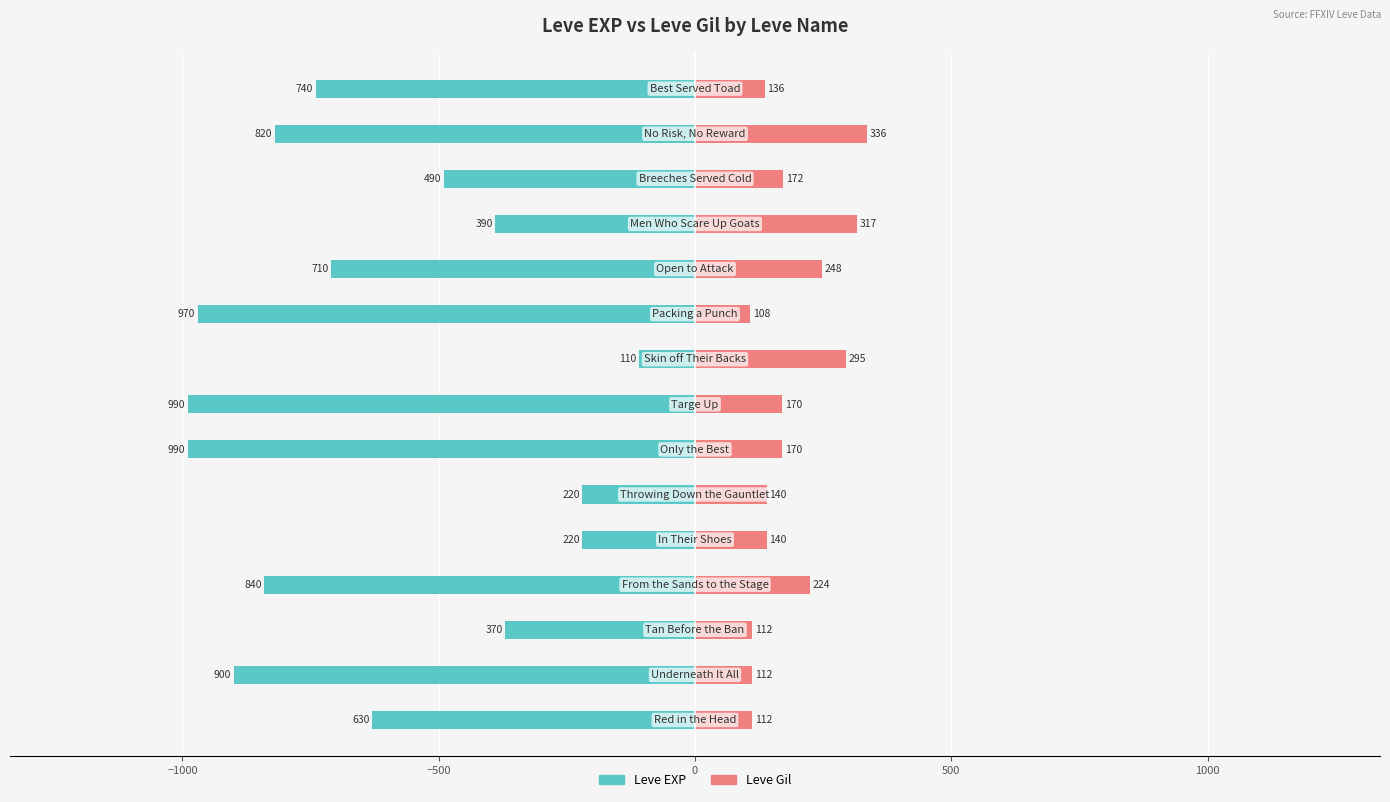

How many categories are shown in the chart?

15